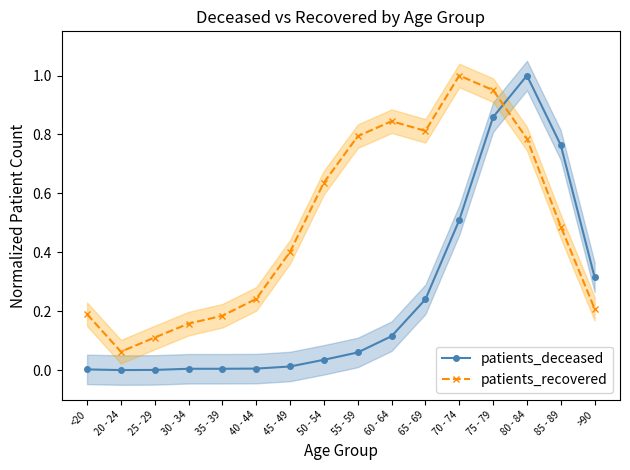

After their last crossing, which series has the higher values: patients_recovered or patients_deceased?

patients_deceased